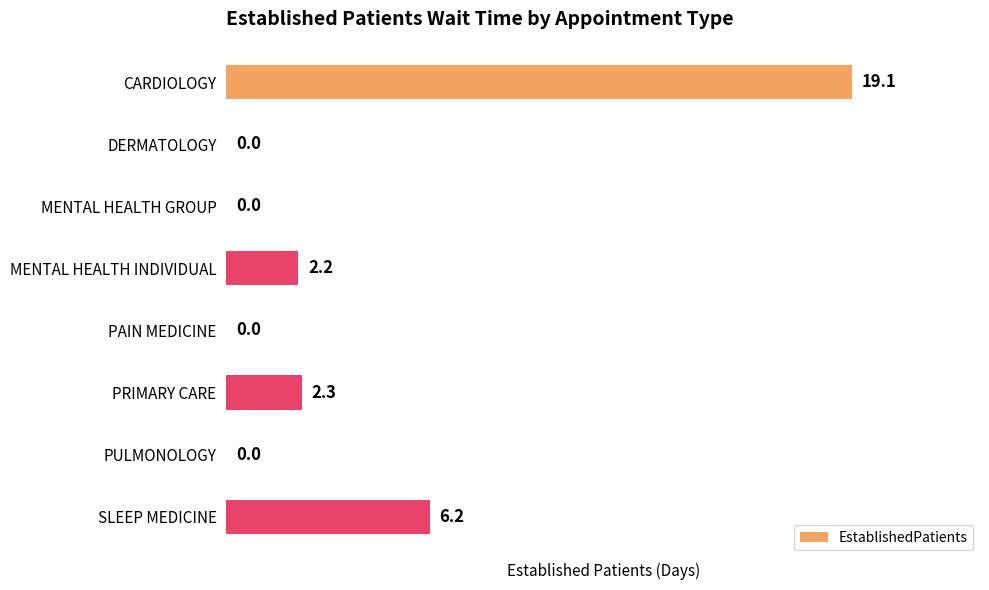

Reading top to bottom, list all the values displayed in this chart.

CARDIOLOGY=19.1	DERMATOLOGY=0.0	MENTAL HEALTH GROUP=0.0	MENTAL HEALTH INDIVIDUAL=2.2	PAIN MEDICINE=0.0	PRIMARY CARE=2.3	PULMONOLOGY=0.0	SLEEP MEDICINE=6.2